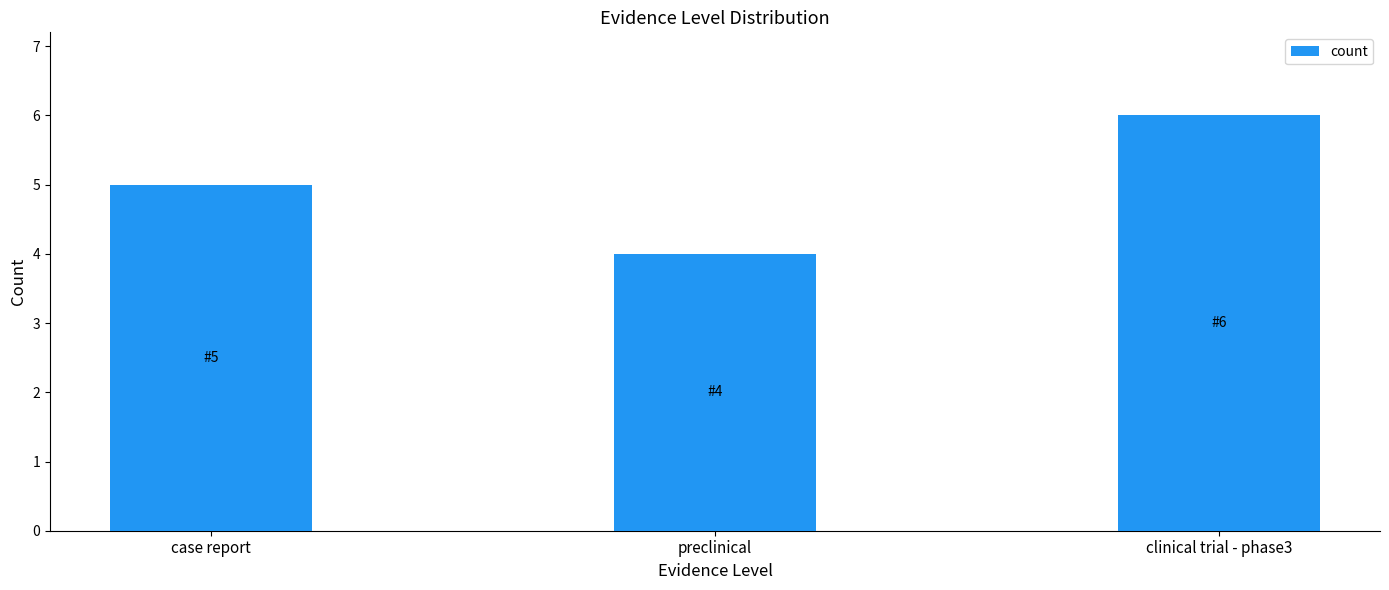

Rank the categories by value from highest to lowest.

clinical trial - phase3, case report, preclinical